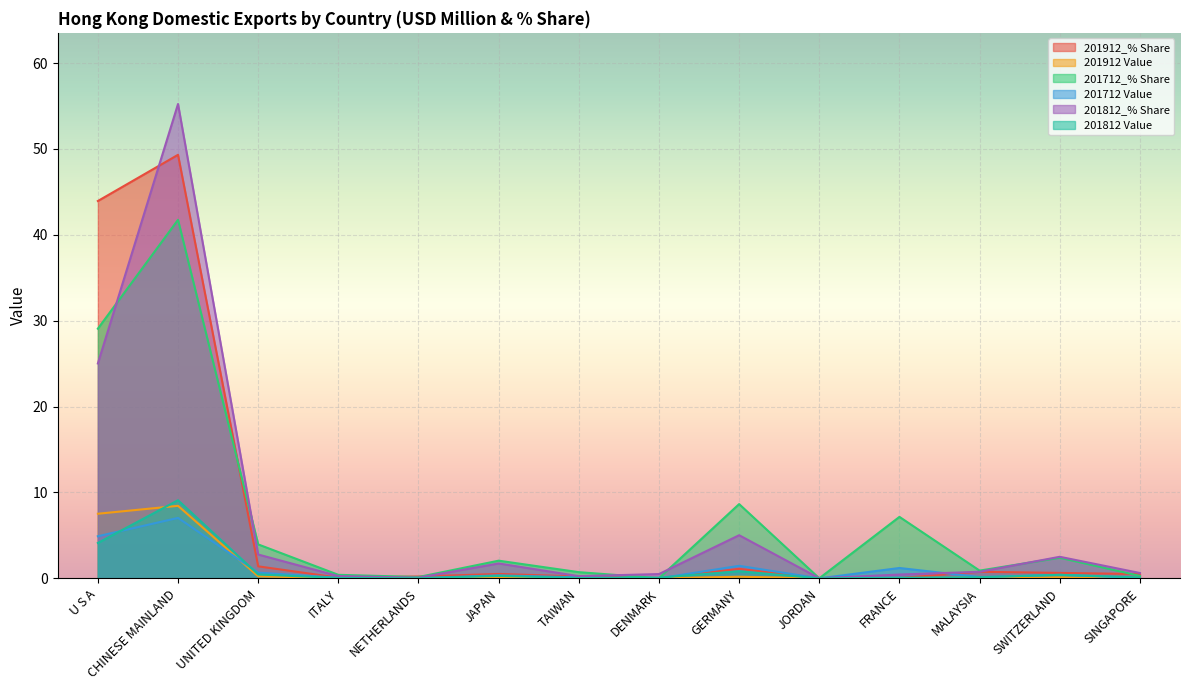

Which has a higher value, GERMANY or DENMARK?

GERMANY